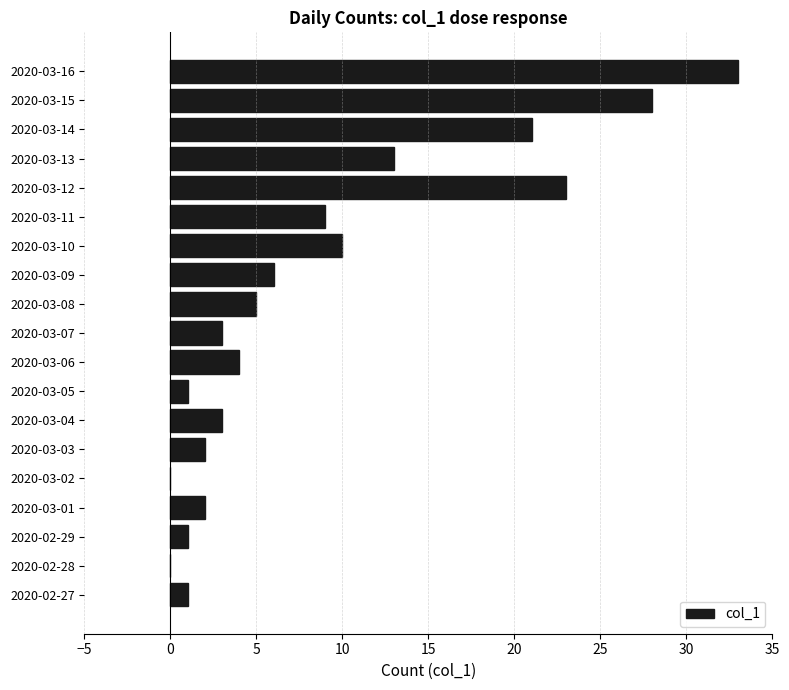

What is the sum of all values?

165